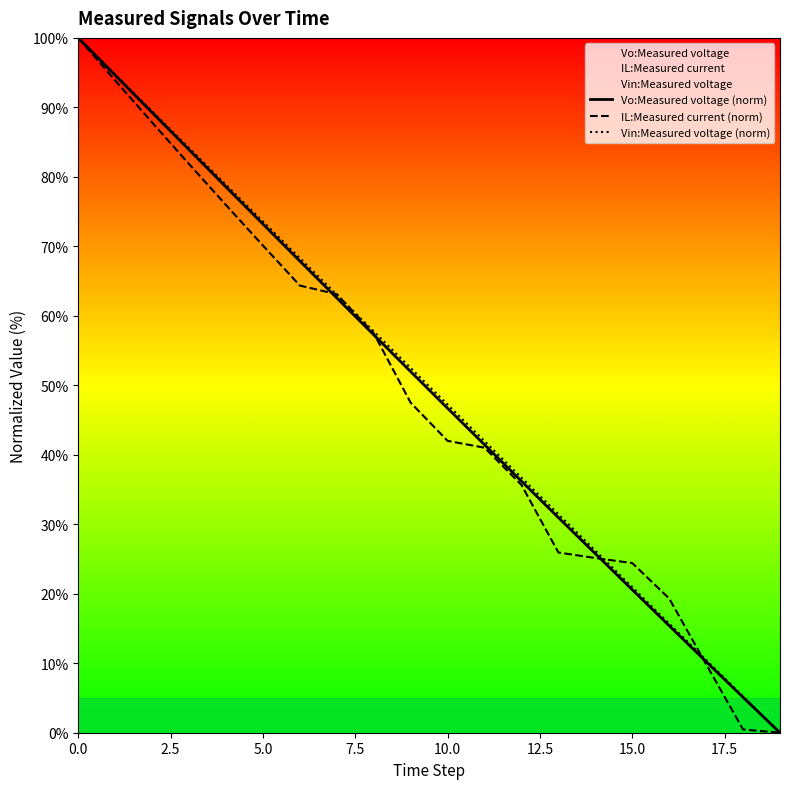

Which series has the widest spread of values?

Vo:Measured voltage (norm)